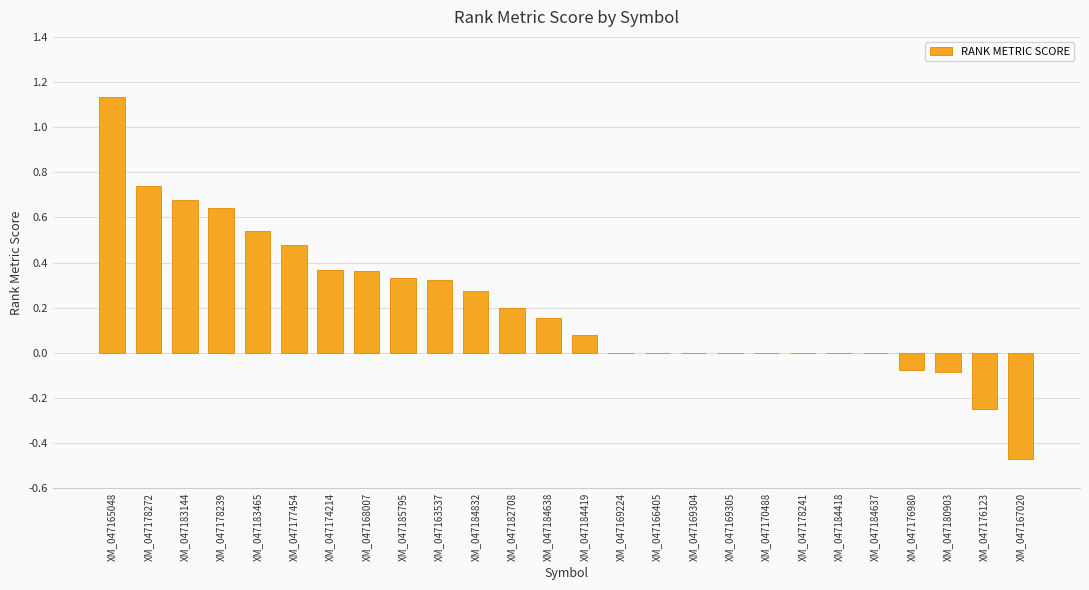

Is it true that the value at XM_047165048 is 2.0?

False